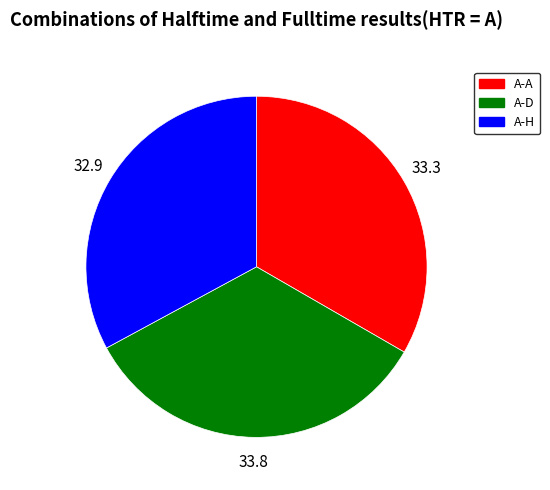

The A-D slice represents 45% of the pie. True or false?

False